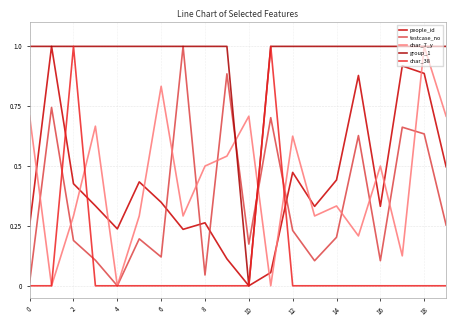

Does the chart have visible grid lines?

Yes